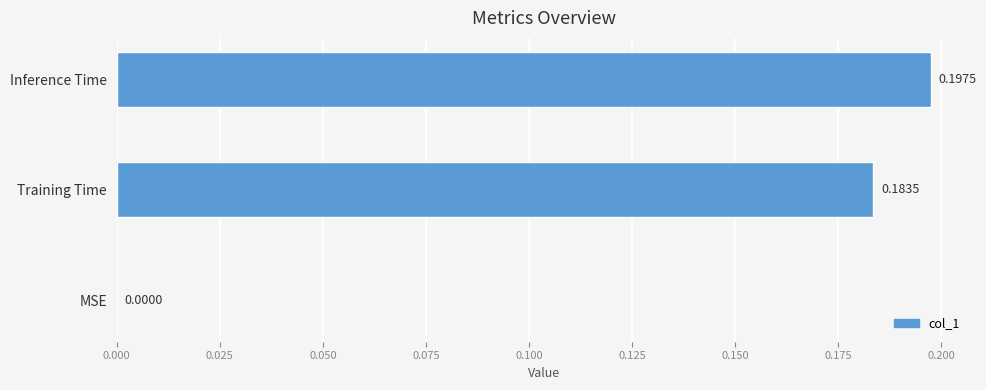

Which has a higher value, Training Time or MSE?

Training Time